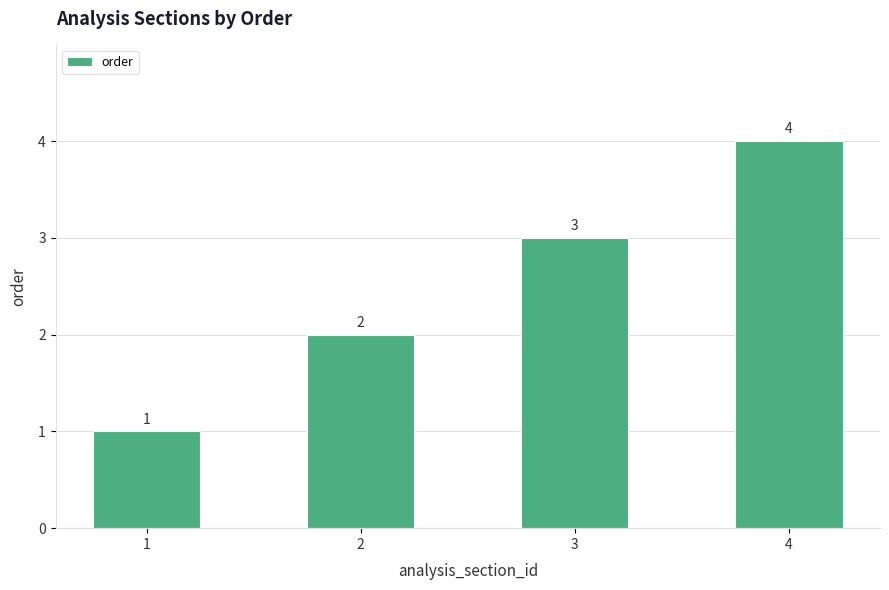

Are the bars horizontal?

No